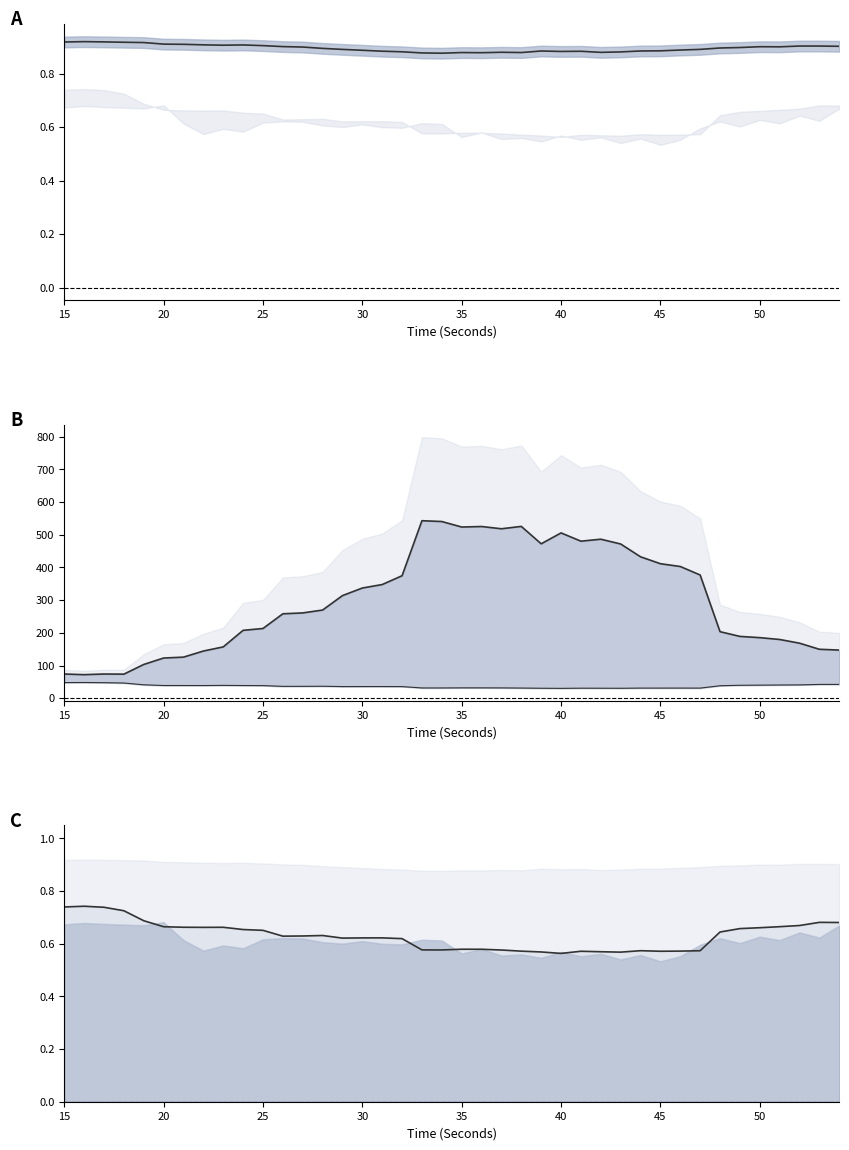

How many svd_entropy_EEG values are between 0 and 1?

40